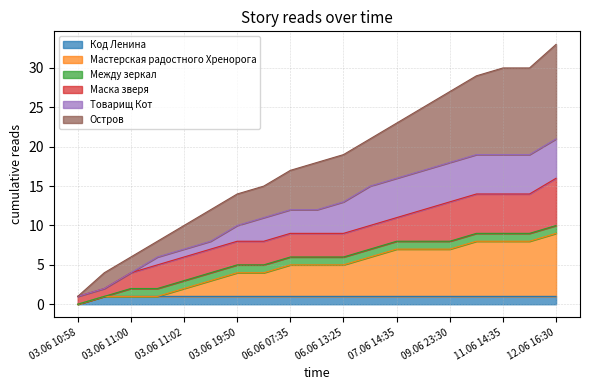

The value of Код Ленина at 03.06 10:58 is 0. True or false?

True